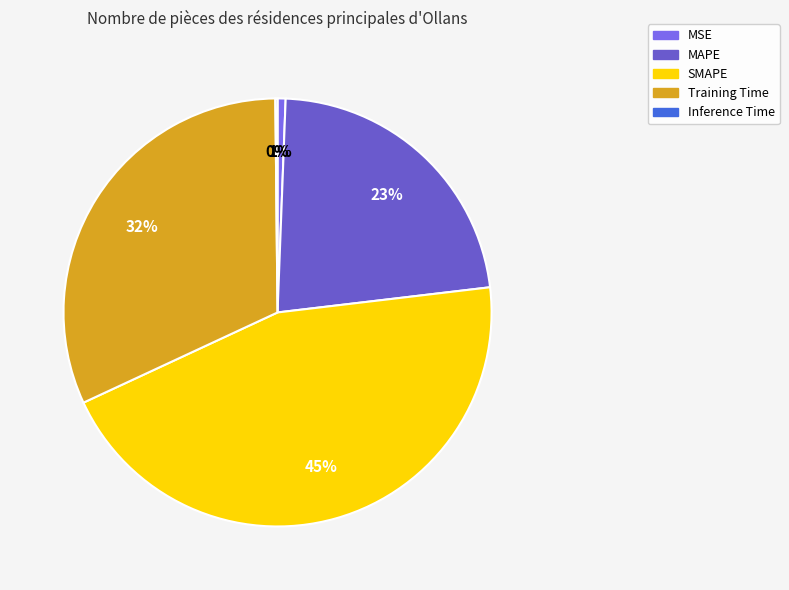

Does any single category account for the majority?

No